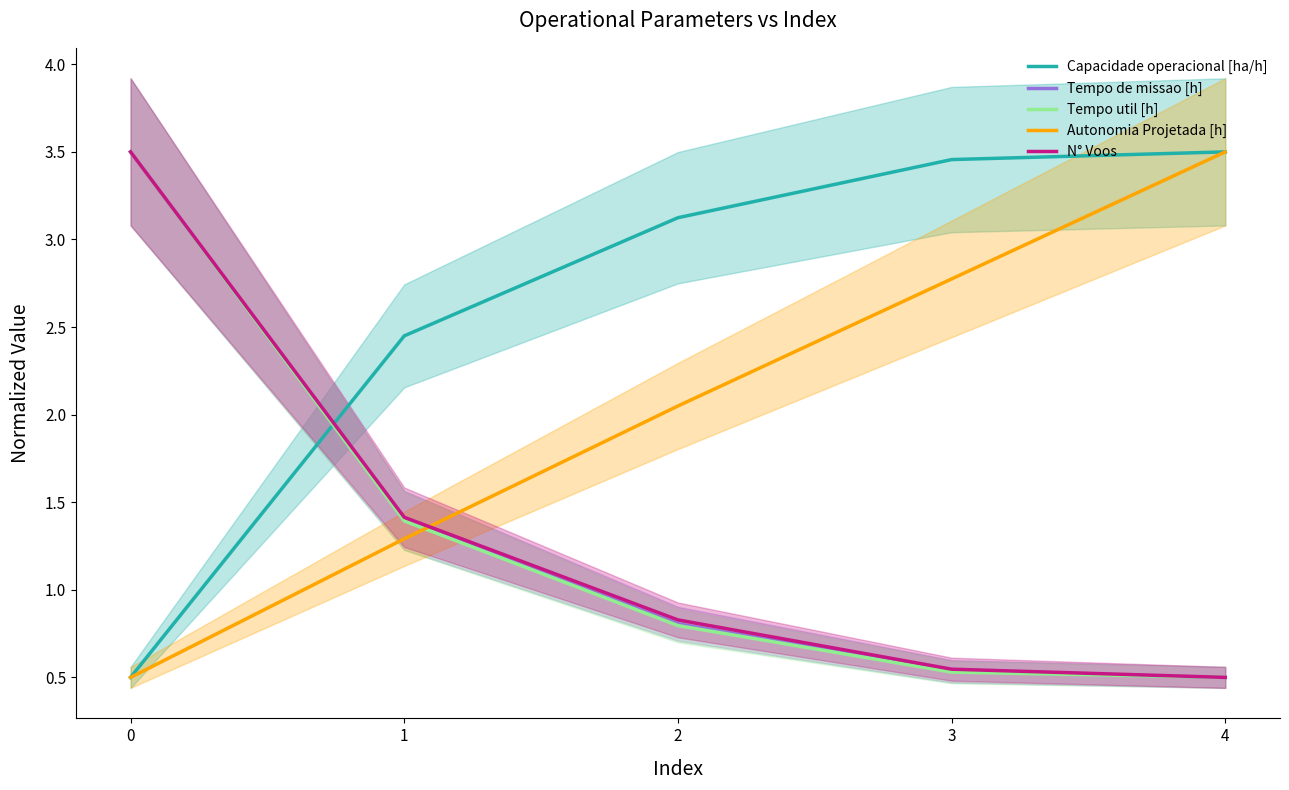

List the series in order of their peak value, lowest first.

Capacidade operacional [ha/h], Tempo de missao [h], Tempo util [h], Autonomia Projetada [h], N° Voos